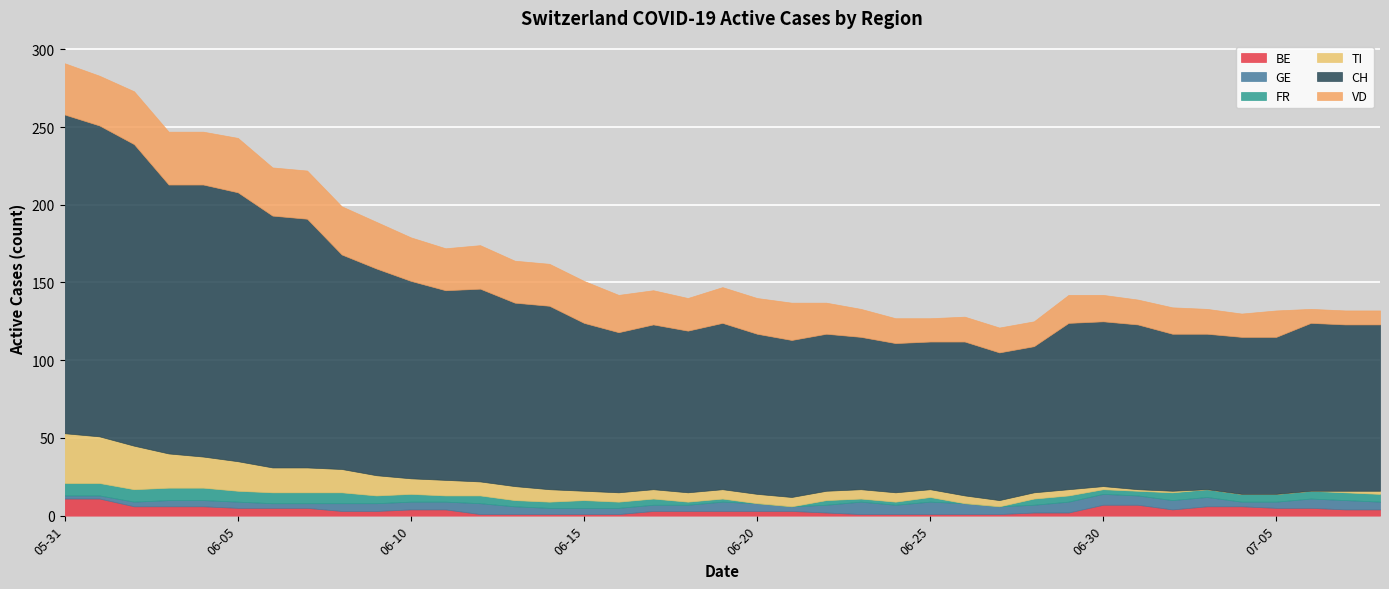

Which series changed the most between 2020-06-11 and 2020-06-15?

CH